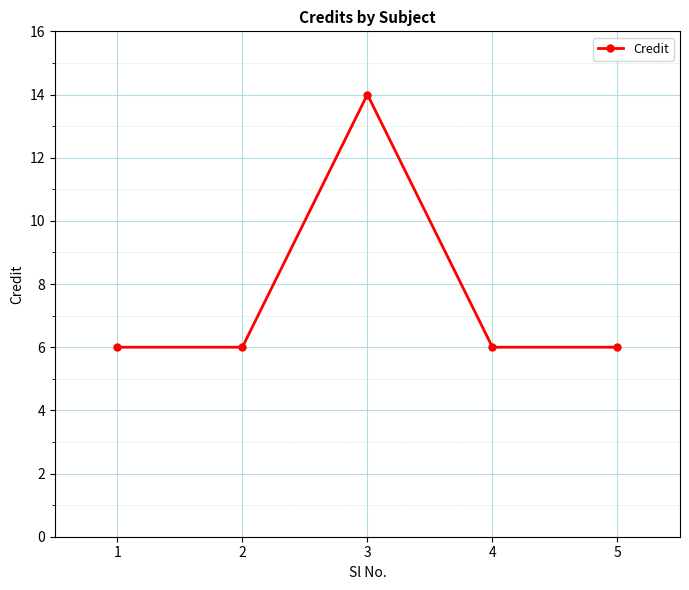

What is the smallest value displayed?

6